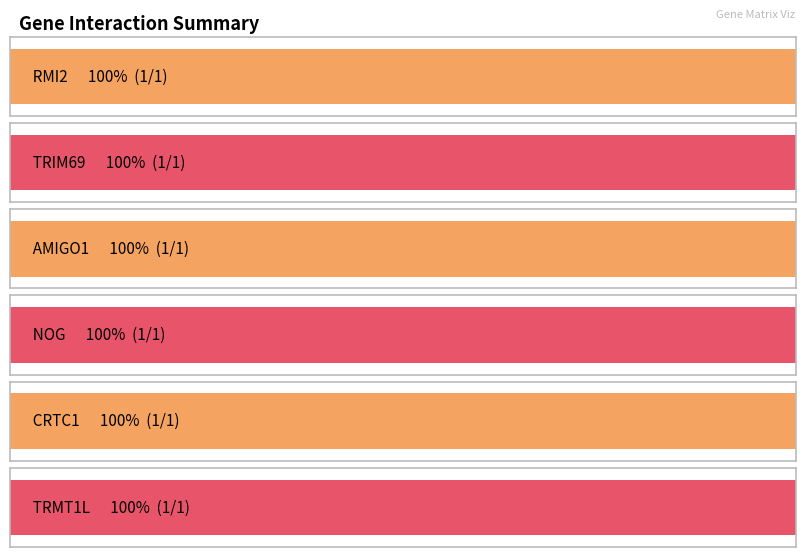

What is the total value across all series at RMI2?

1